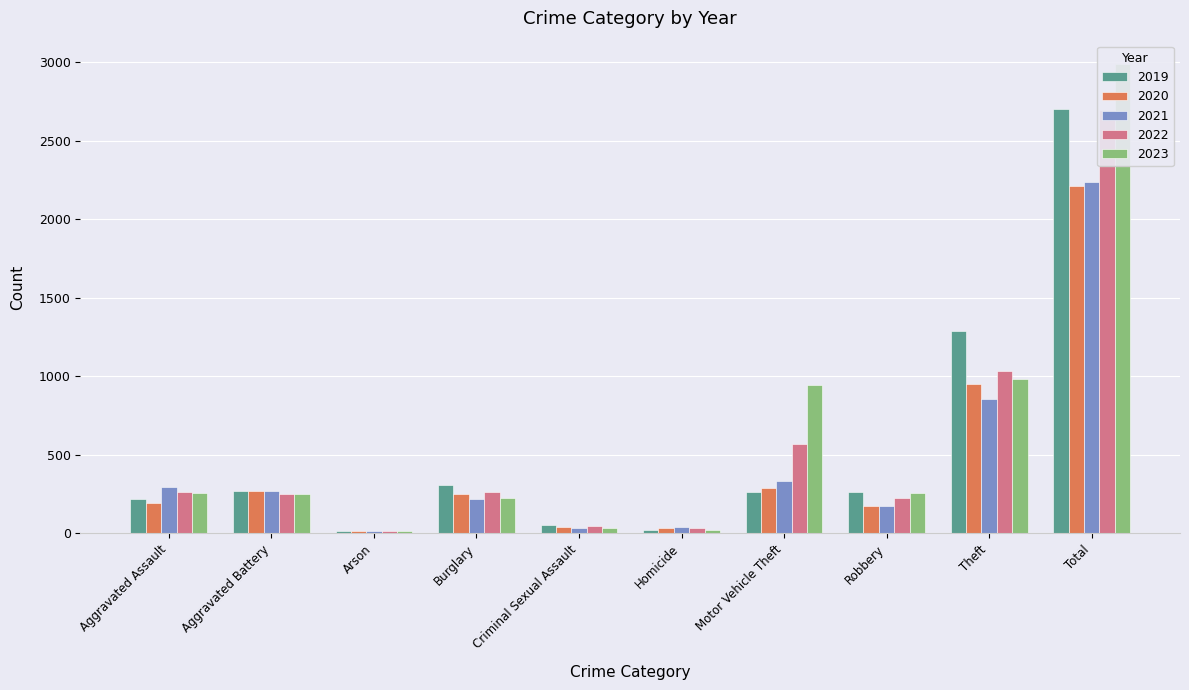

Which category has the highest value in the 2019 series?

Total